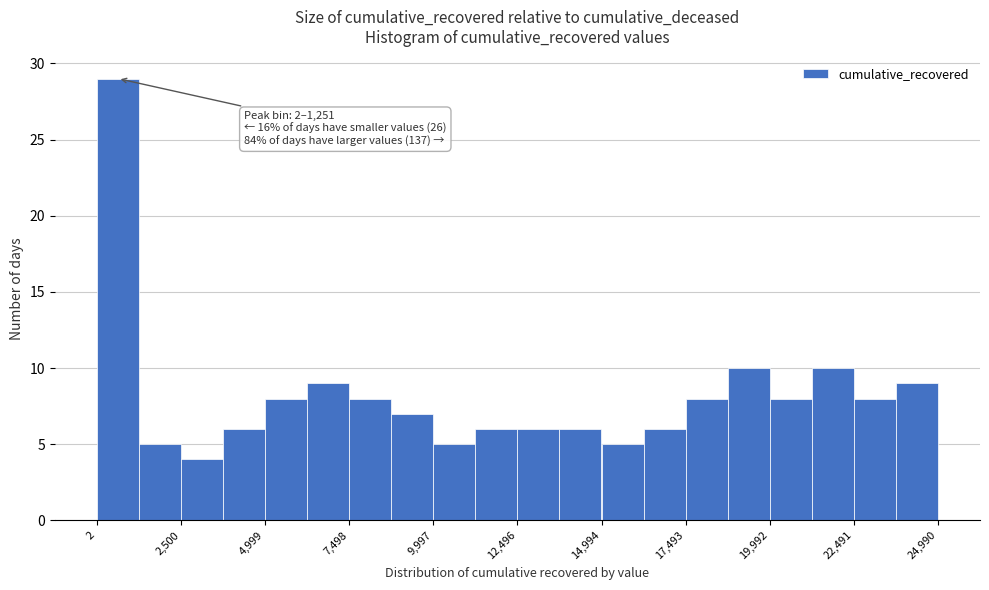

Around what value on the x-axis is the tallest bar? Give the approximate position of its centre, as read against the axis.

500